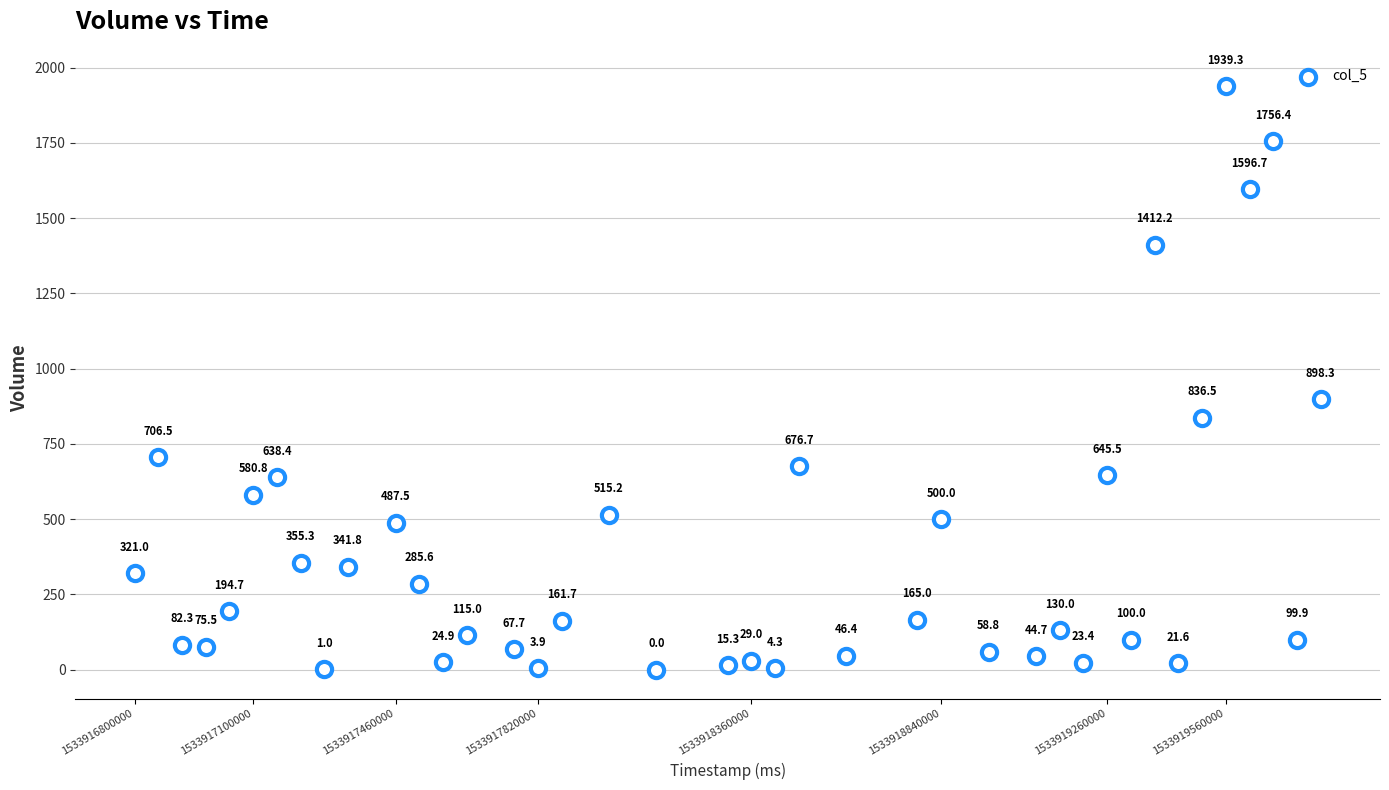

What Y value in the scatter plot is closest to 969?

898.3